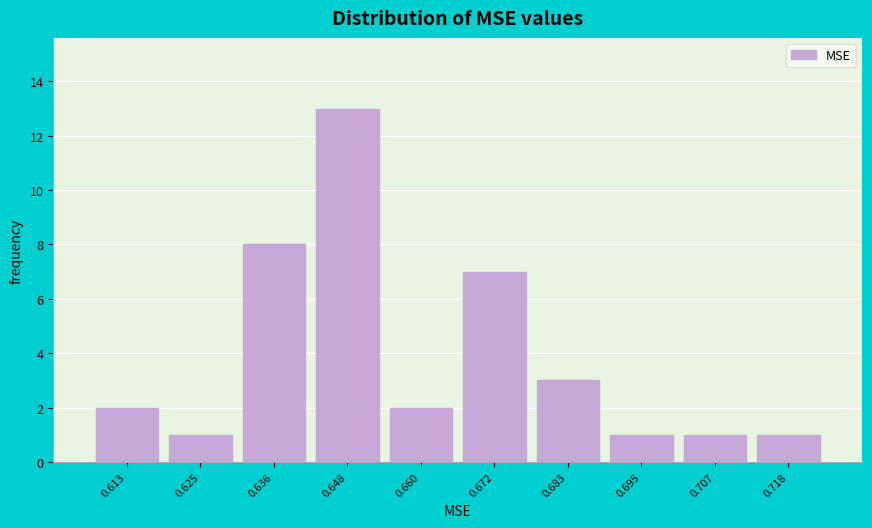

Reading right to left, what are all the values shown in this chart?

0.718=1	0.707=1	0.695=1	0.683=3	0.672=7	0.660=2	0.648=13	0.636=8	0.625=1	0.613=2